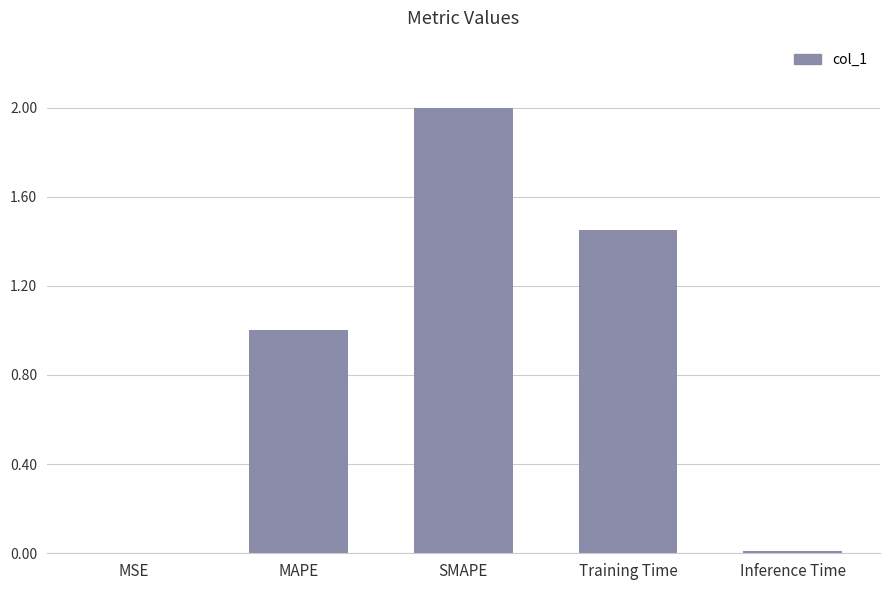

What is the greatest value displayed?

2.0